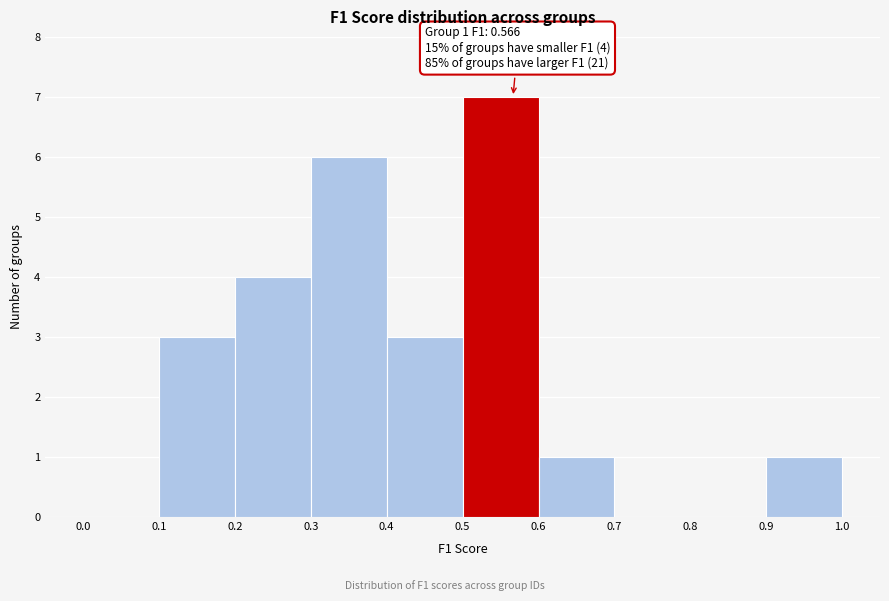

Over which range of the x-axis is the bar tallest?

0.5 to 0.6